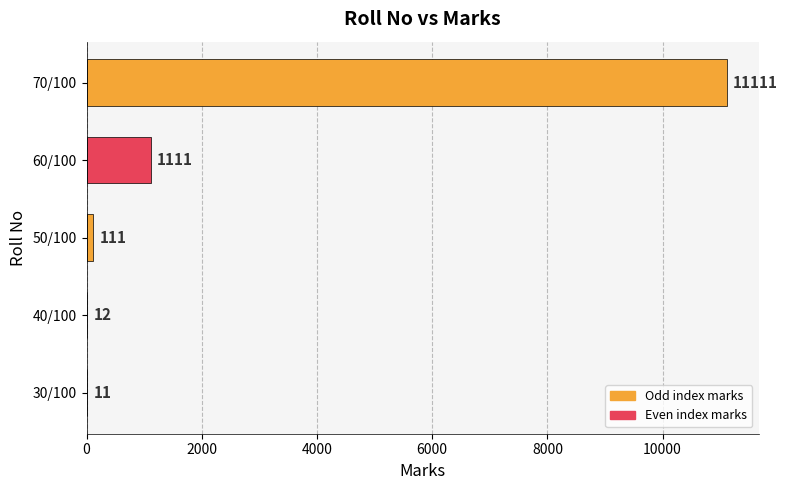

How many categories are shown in the chart?

5